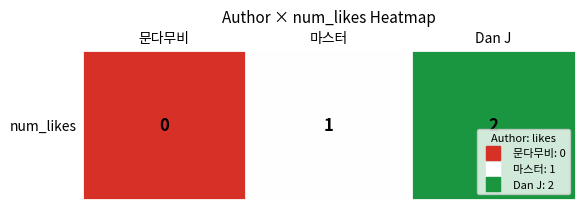

Reading left to right, list all the values displayed in this chart.

문다무비=0	마스터=1	Dan J=2